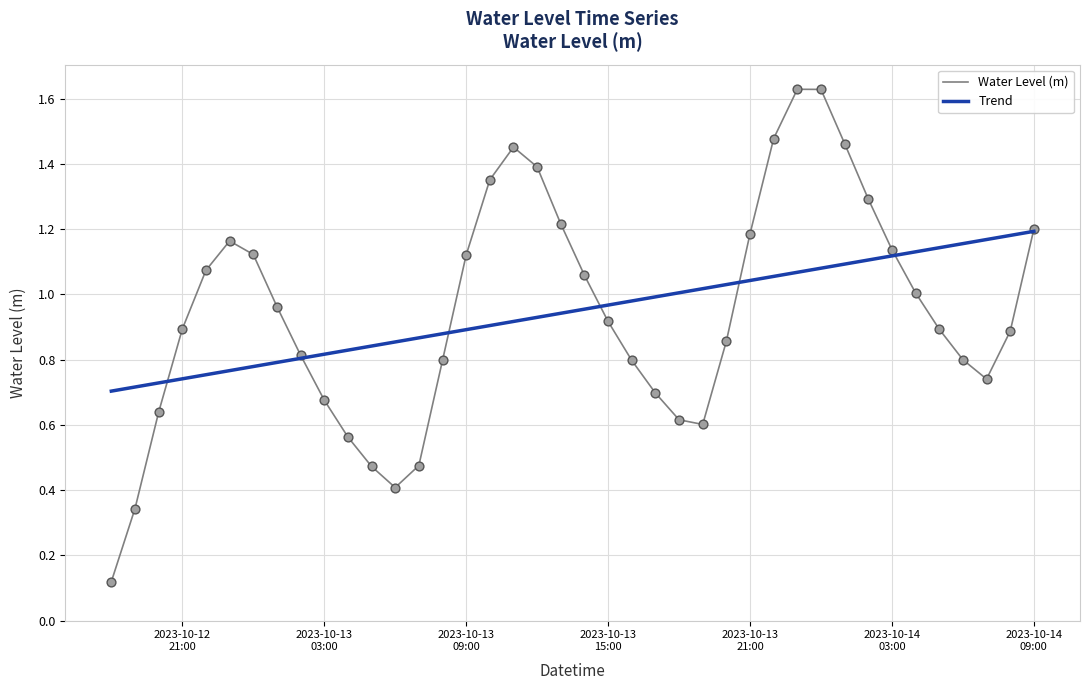

List the series in order of their peak value, lowest first.

Trend, Water Level (m)